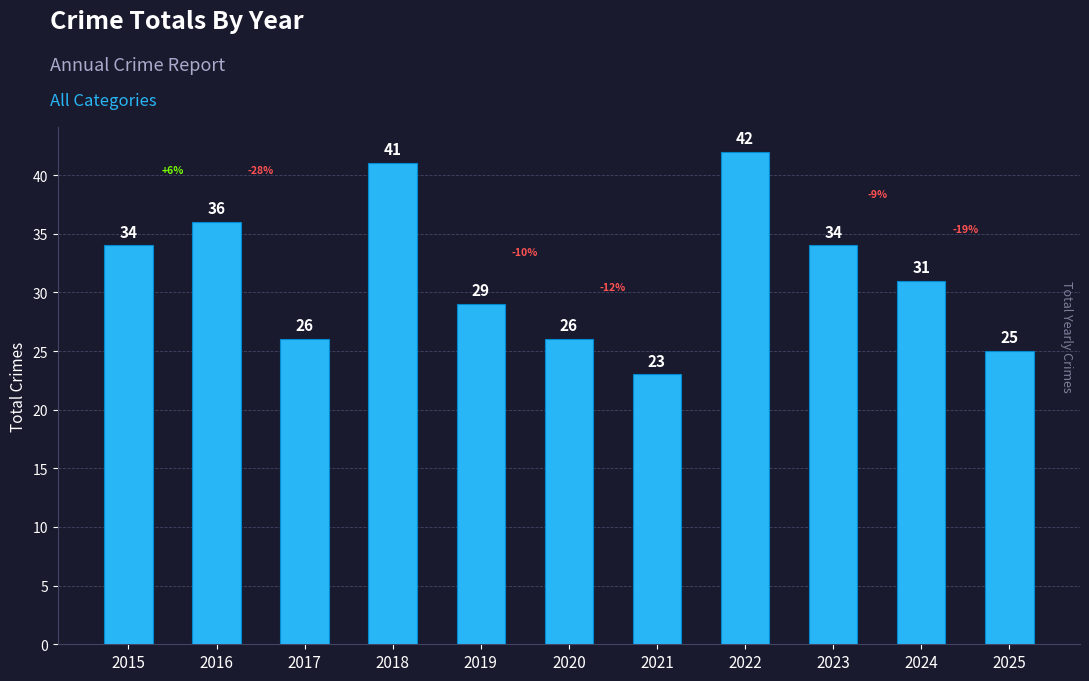

Reading left to right, what are all the values shown in this chart?

34	36	26	41	29	26	23	42	34	31	25